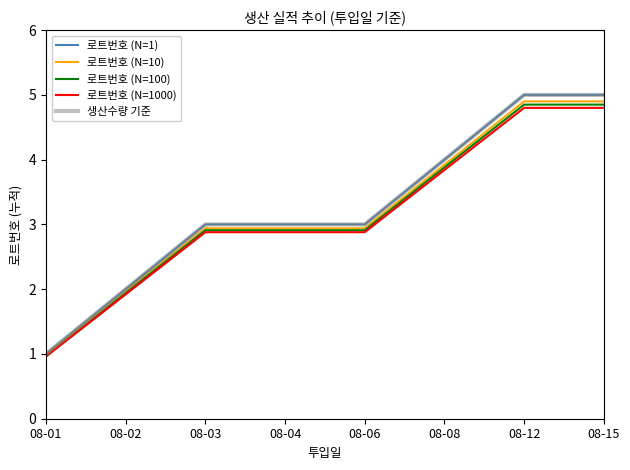

Which series has the widest spread of values?

로트번호 (N=1)